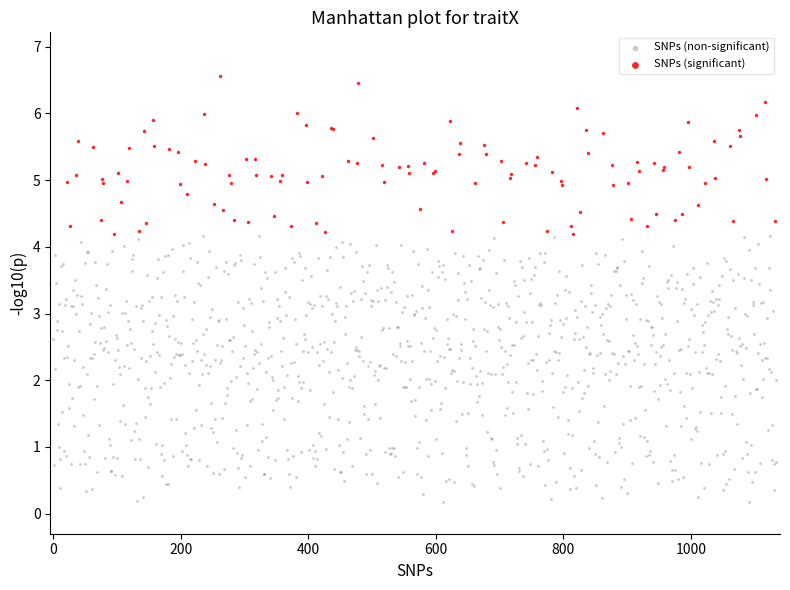

Which series reaches the maximum Y coordinate?

SNPs (significant)